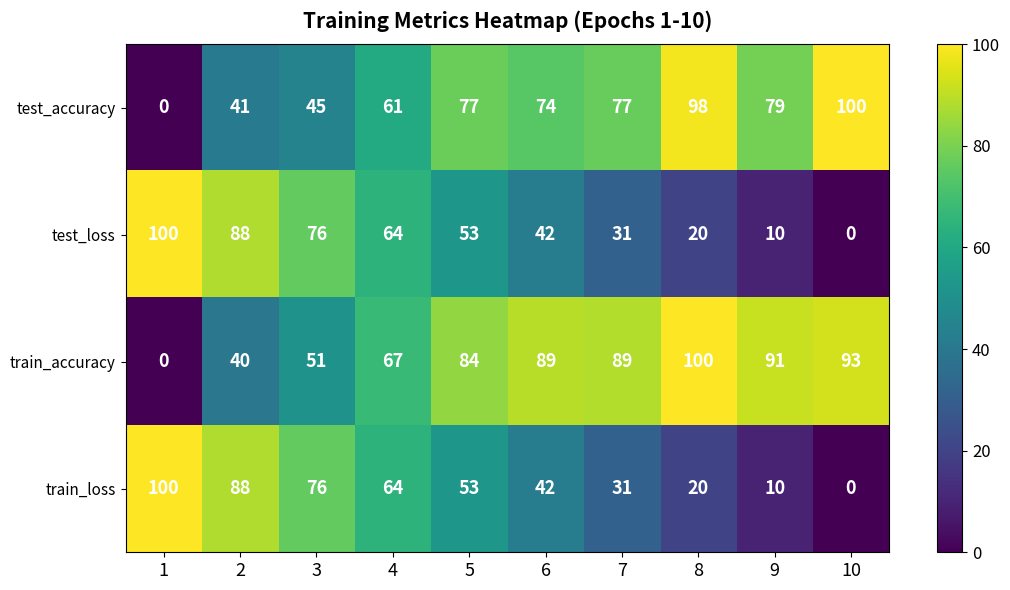

How many data points in test_loss are less than 53?

5